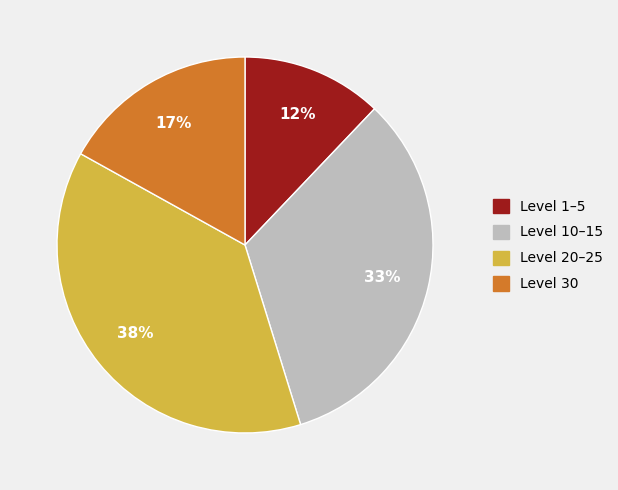

Does any single category account for the majority?

No